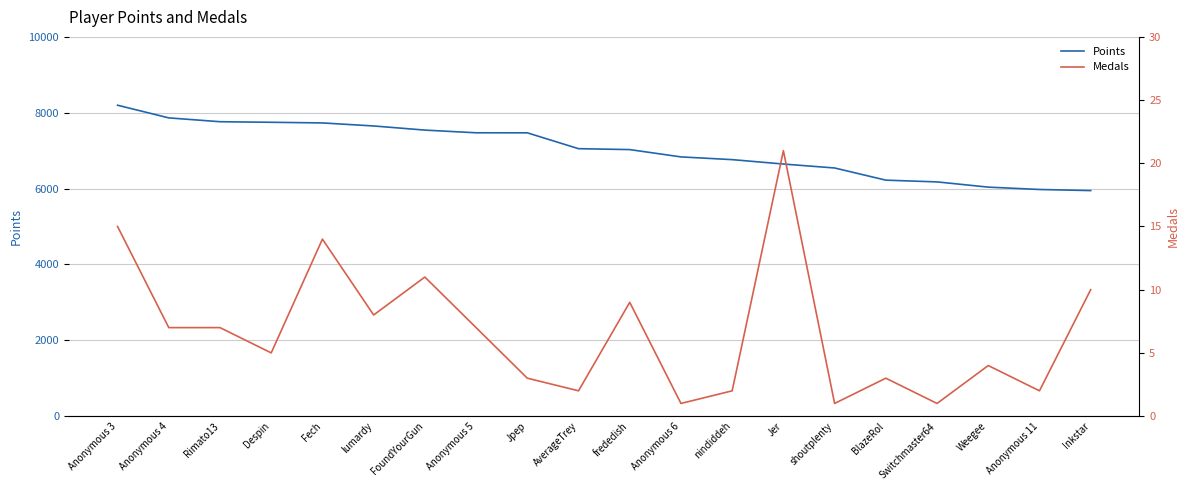

Does the chart display data point markers on the line(s)?

No